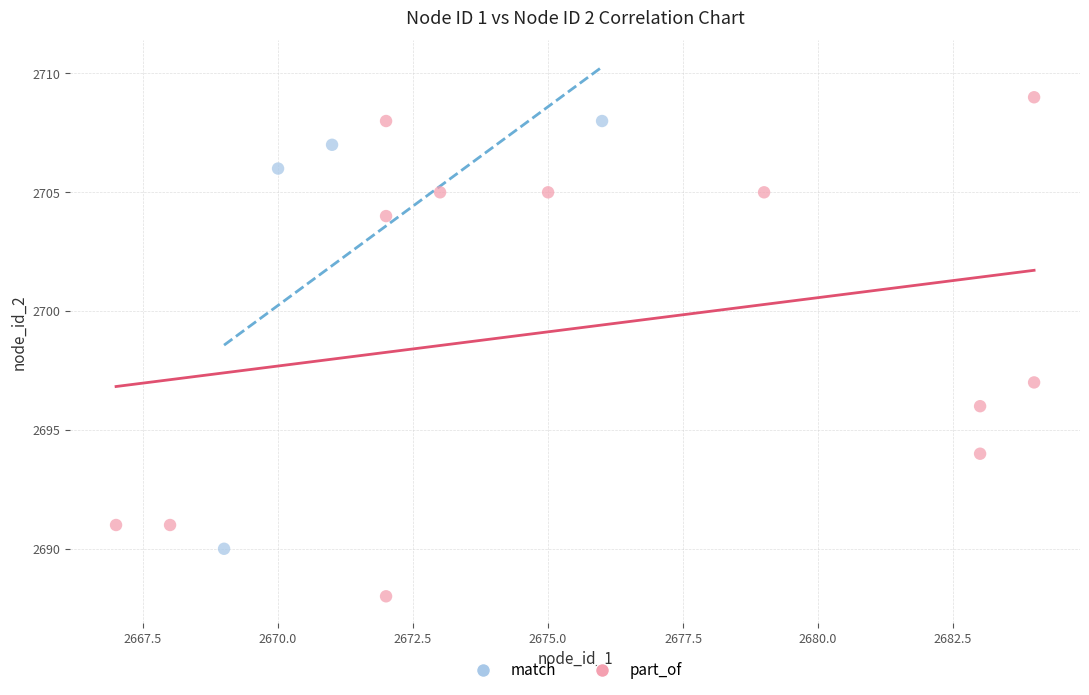

What are all the series names shown in the legend?

match, part_of